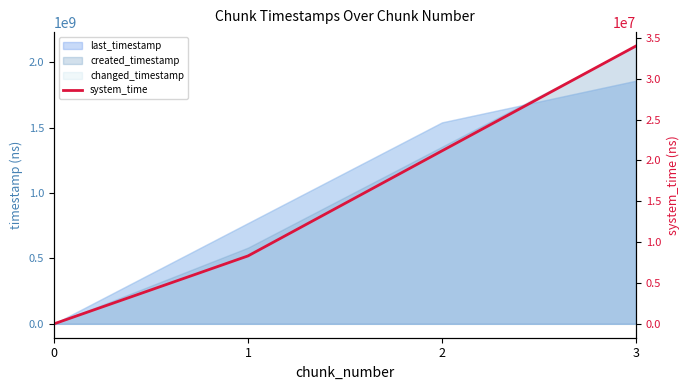

True or false: there are more than 0 points higher than both neighbors.

False